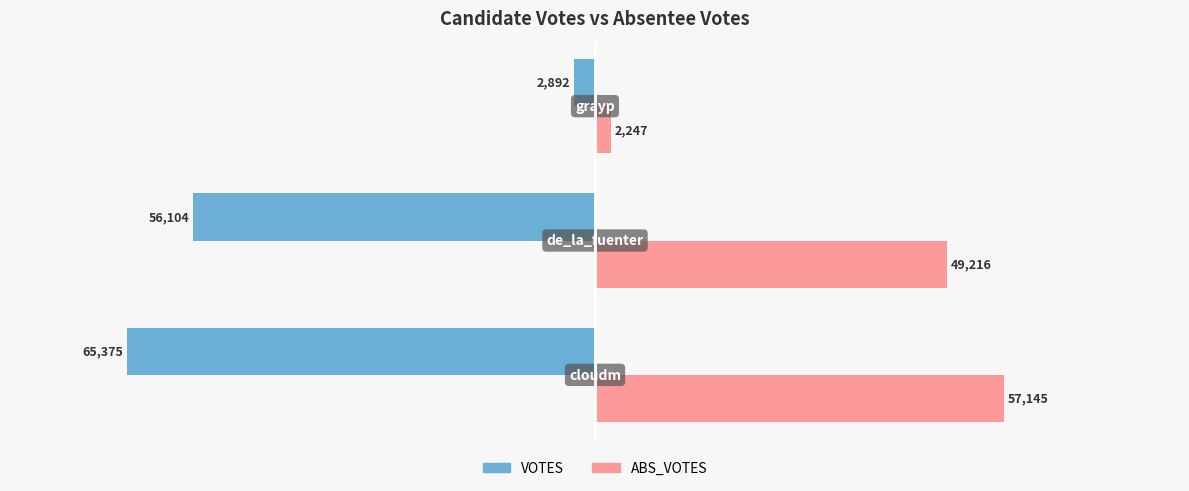

What is the smallest value displayed?

-65375